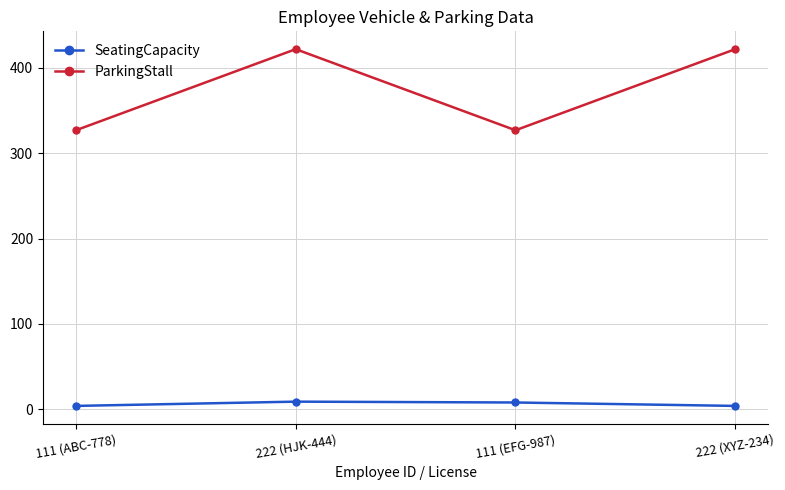

What is the maximum value shown in the chart?

422